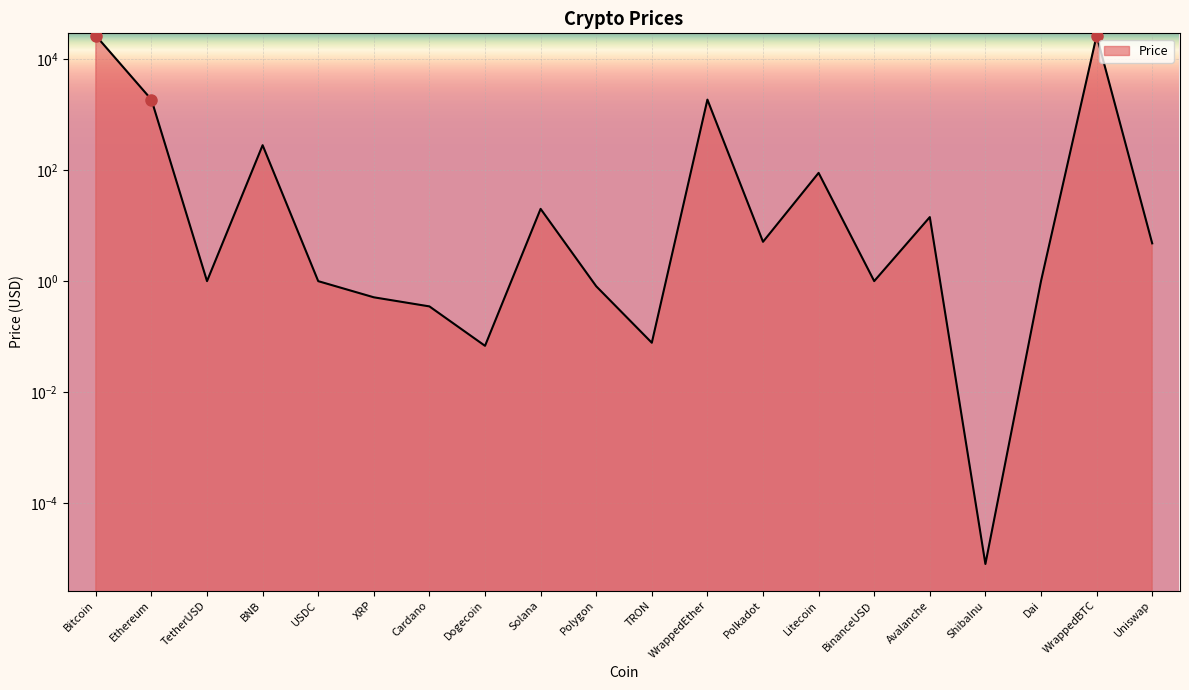

Reading left to right, extract all data points from this chart.

26205.7	1850.5	1.0	279.4	1.0	0.5	0.4	0.1	20.0	0.8	0.1	1847.0	5.1	88.7	1.0	14.2	0.0	1.0	26204.5	4.8